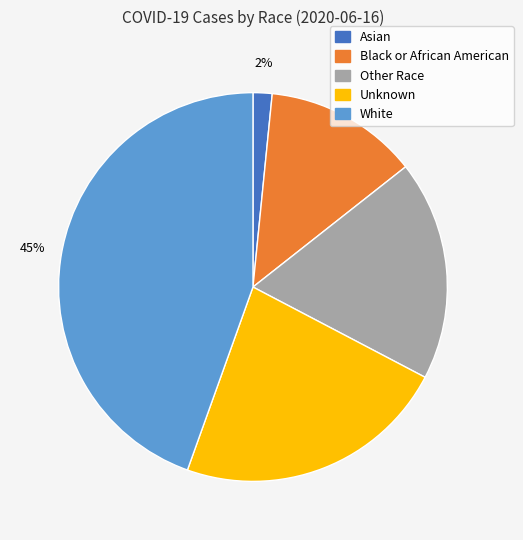

Does Black or African American represent more than half of the total?

No